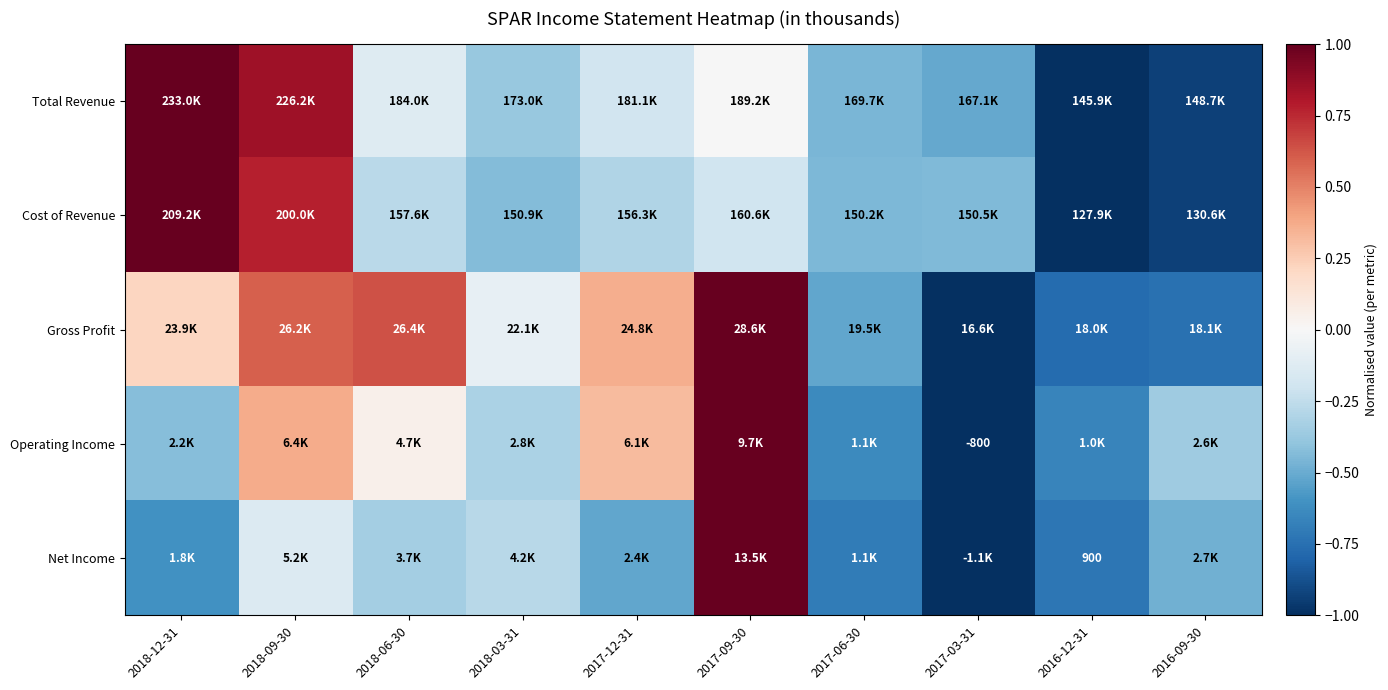

At which category does the chart reach its minimum across all series?

2016-12-31